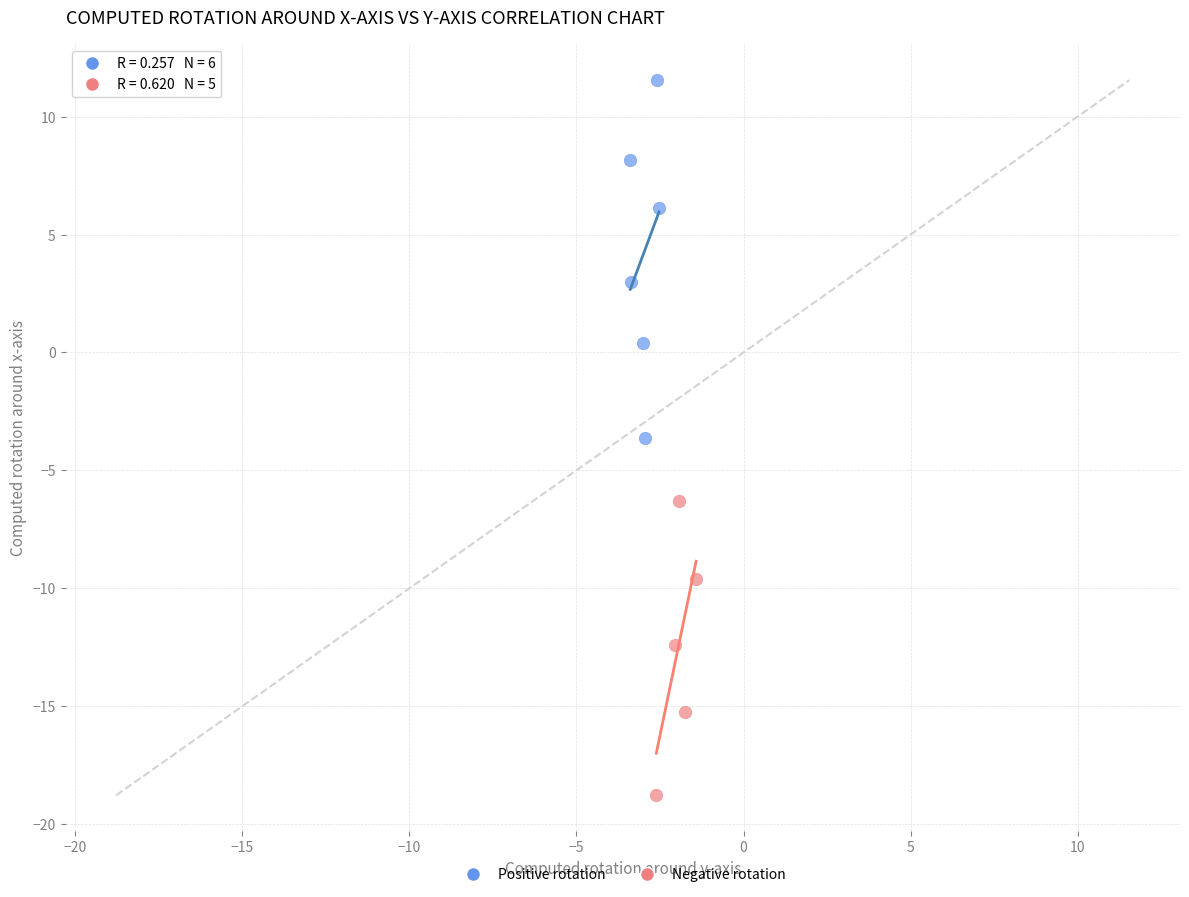

What are all the series names shown in the legend?

Positive rotation, Negative rotation